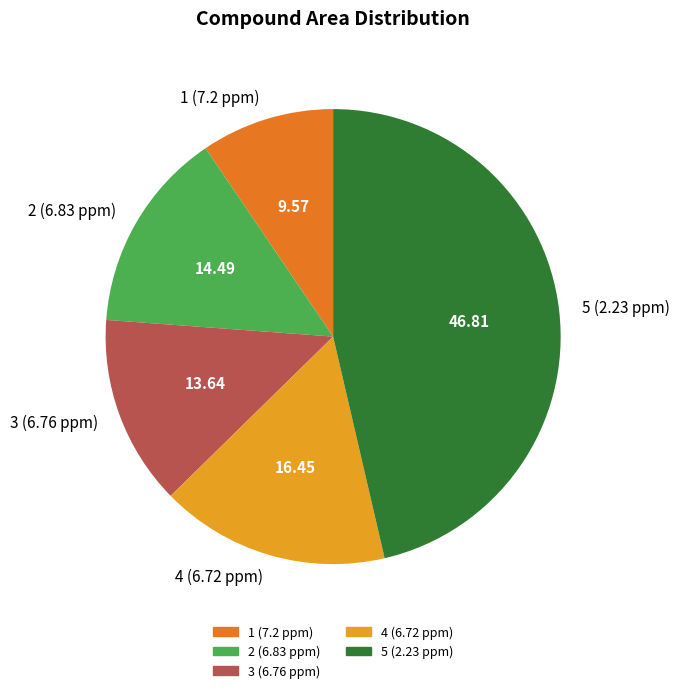

What is the largest slice in the pie chart?

5 (2.23 ppm)